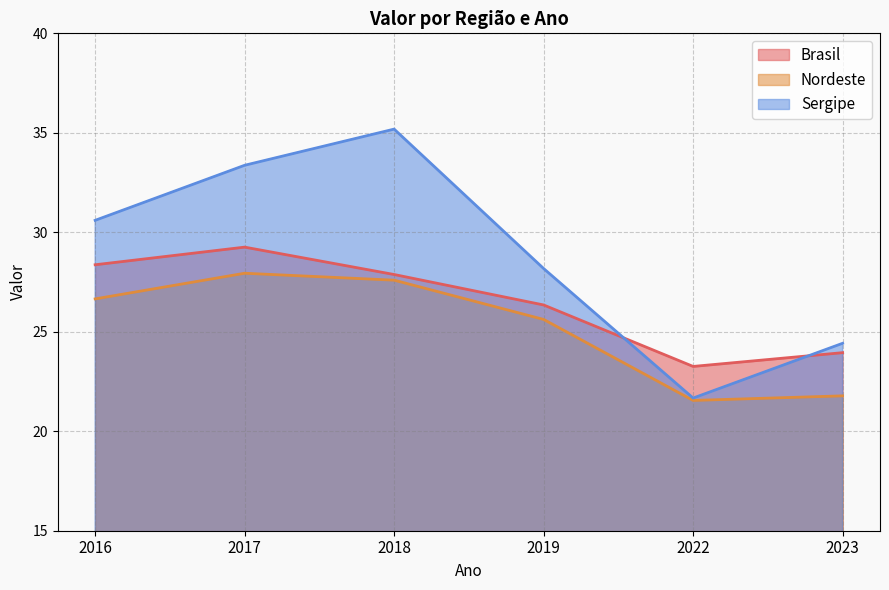

At how many categories does at least one series exceed 27?

4